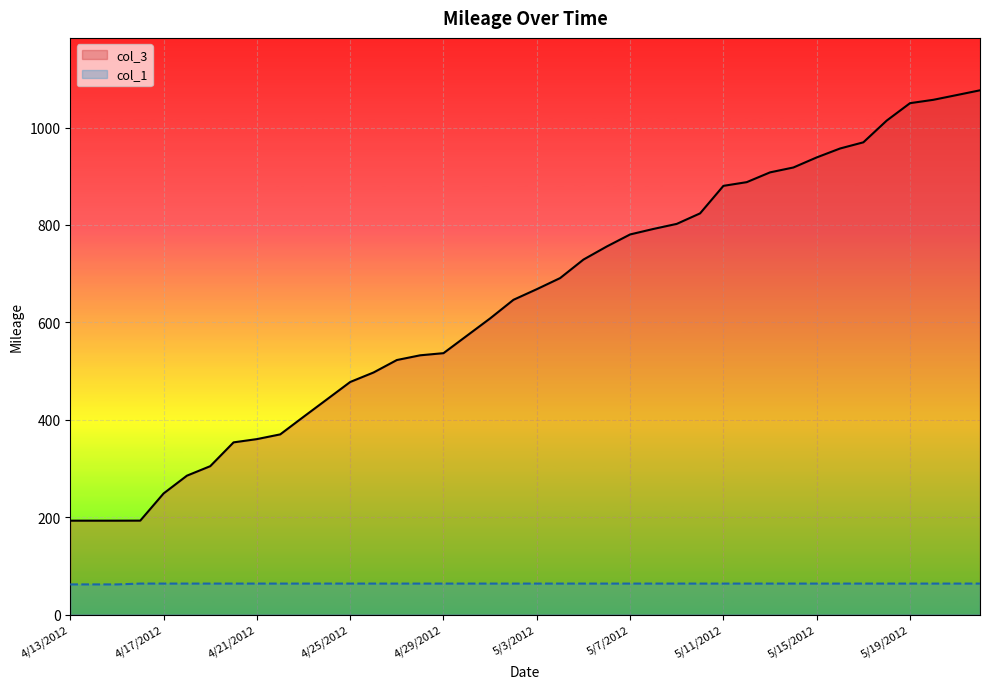

True or false: col_1 has a value of 63.5 at 5/11/2012.

True